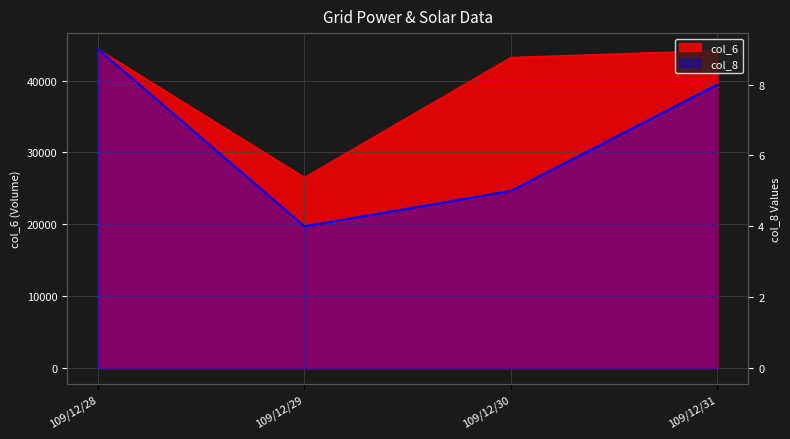

What is the minimum value shown in the chart?

4